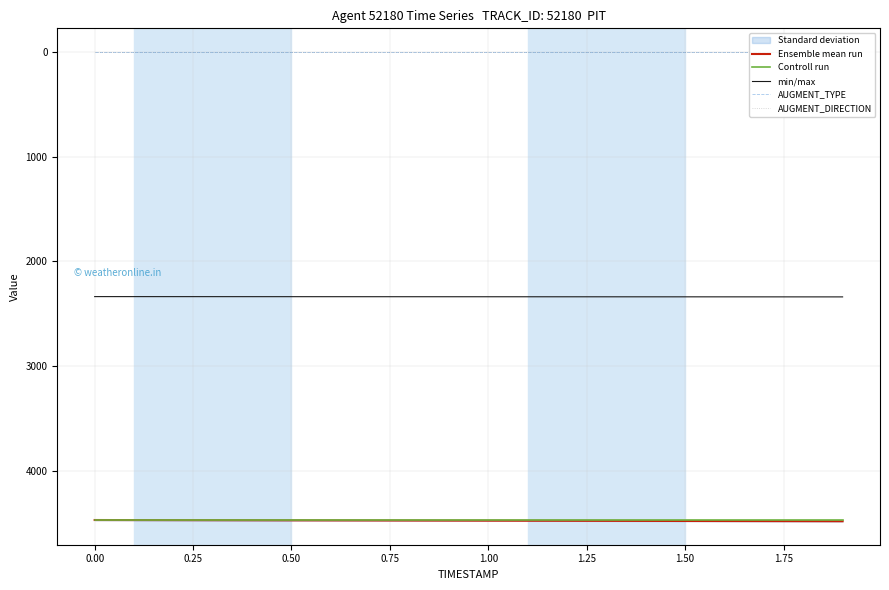

Is it true that Ensemble mean run equals 4473.5 at 0.50?

True